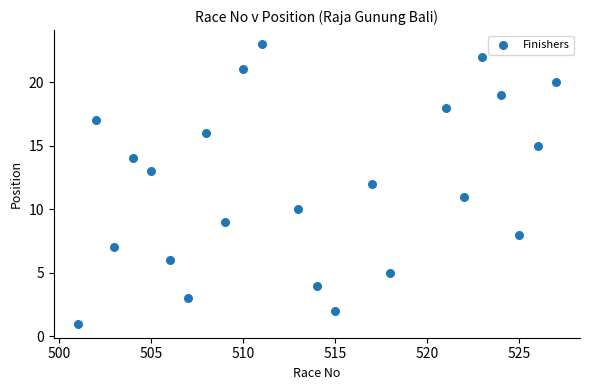

What is the range of X values (max minus min)?

26